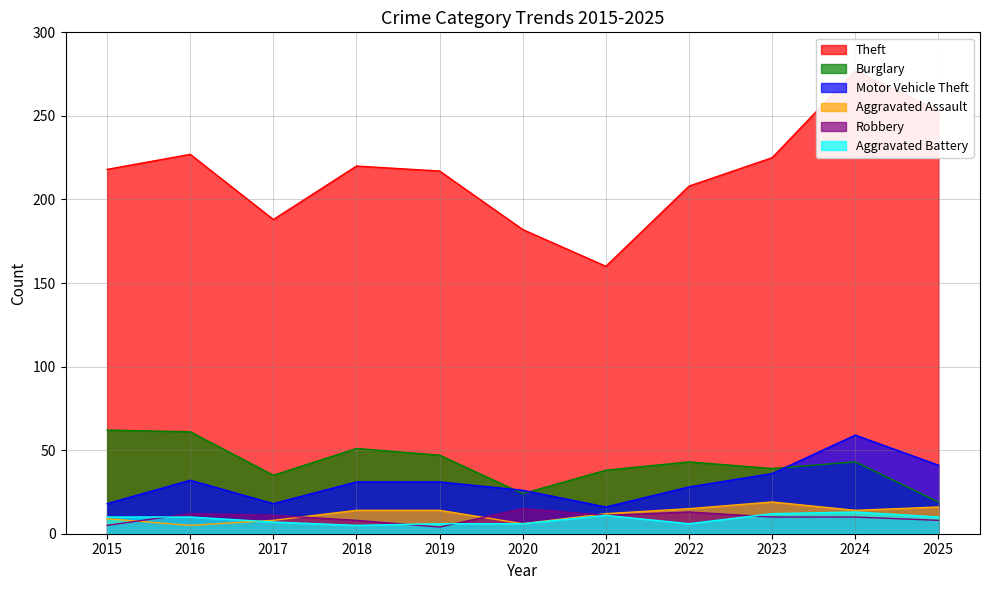

What is the total value across all series at 2022?

313